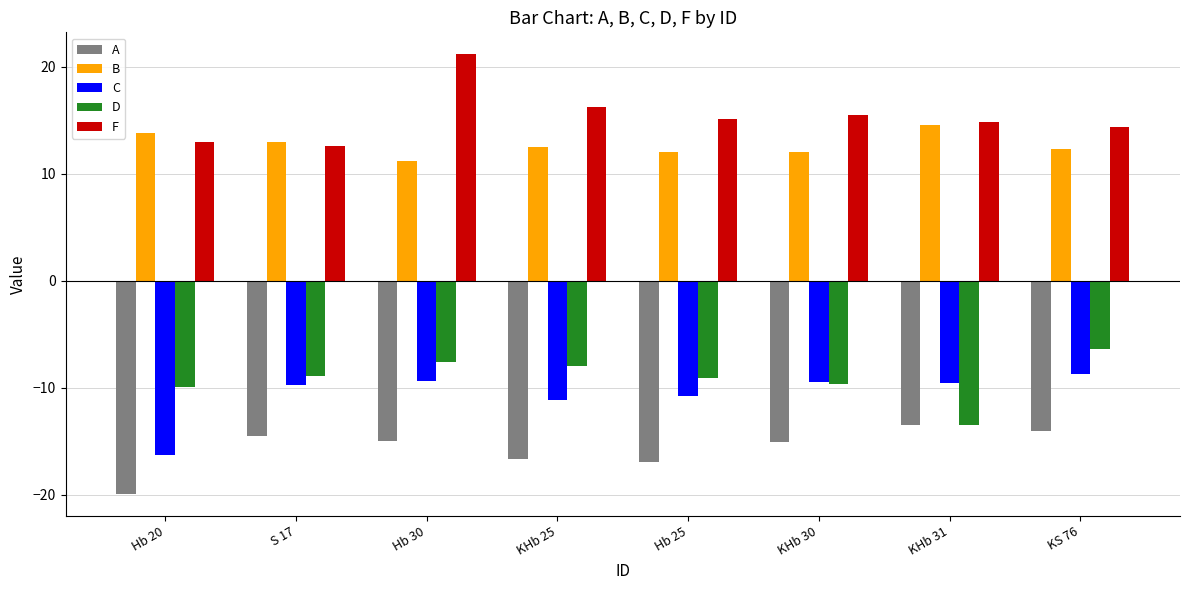

How many groups of bars are there?

8